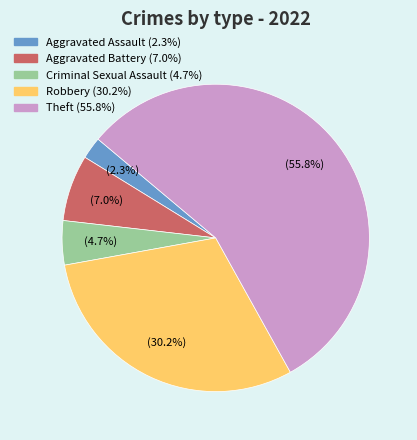

Which category has the smallest portion of the pie?

Aggravated Assault